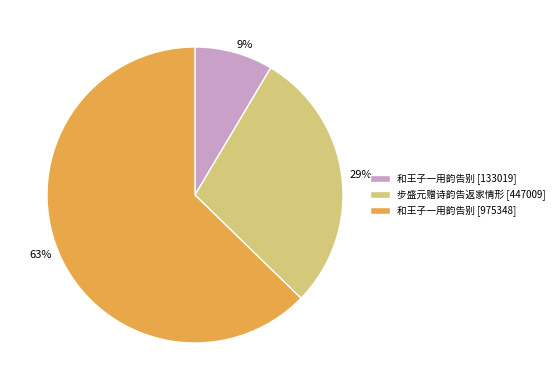

Which has a higher value, 9% or 63%?

63%